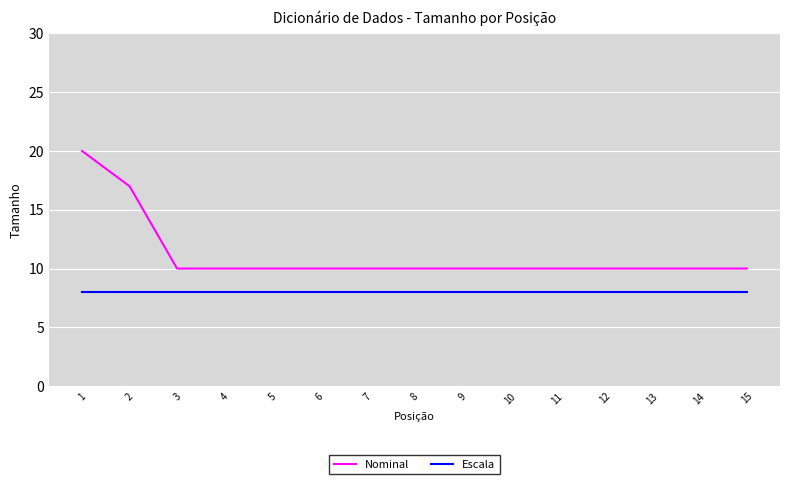

The Escala series shows 12 at 10. True or false?

False